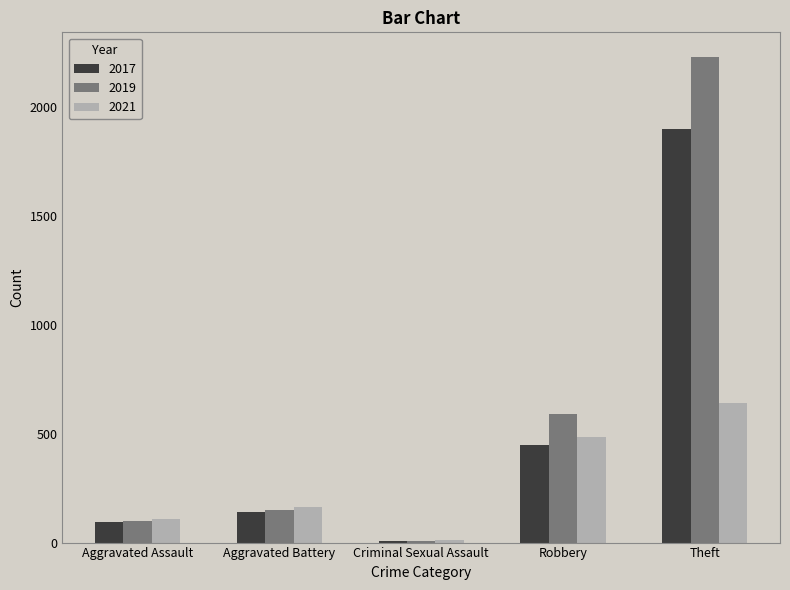

What is the average value of the 2019 series?

615